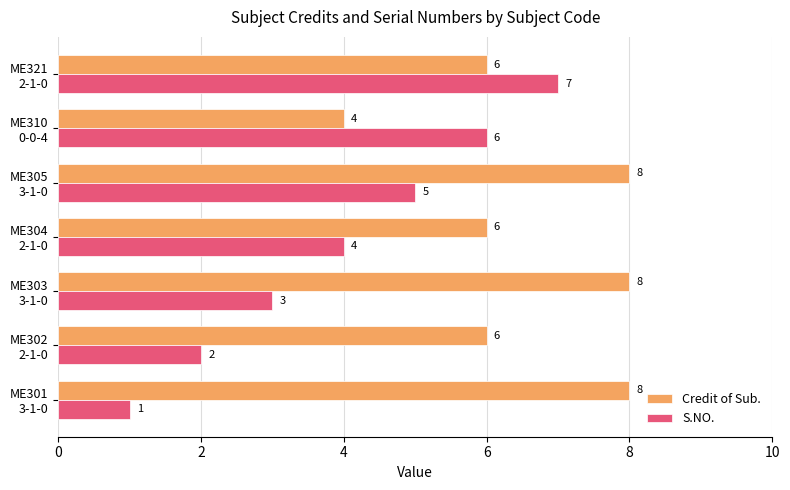

Which series has the largest range (max minus min)?

S.NO.